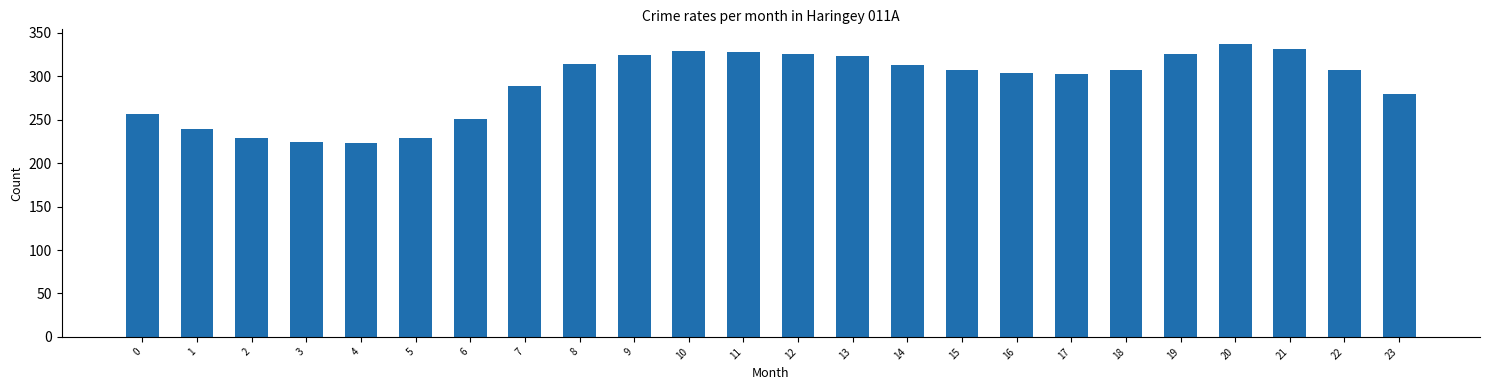

What is the smallest value displayed?

223.3